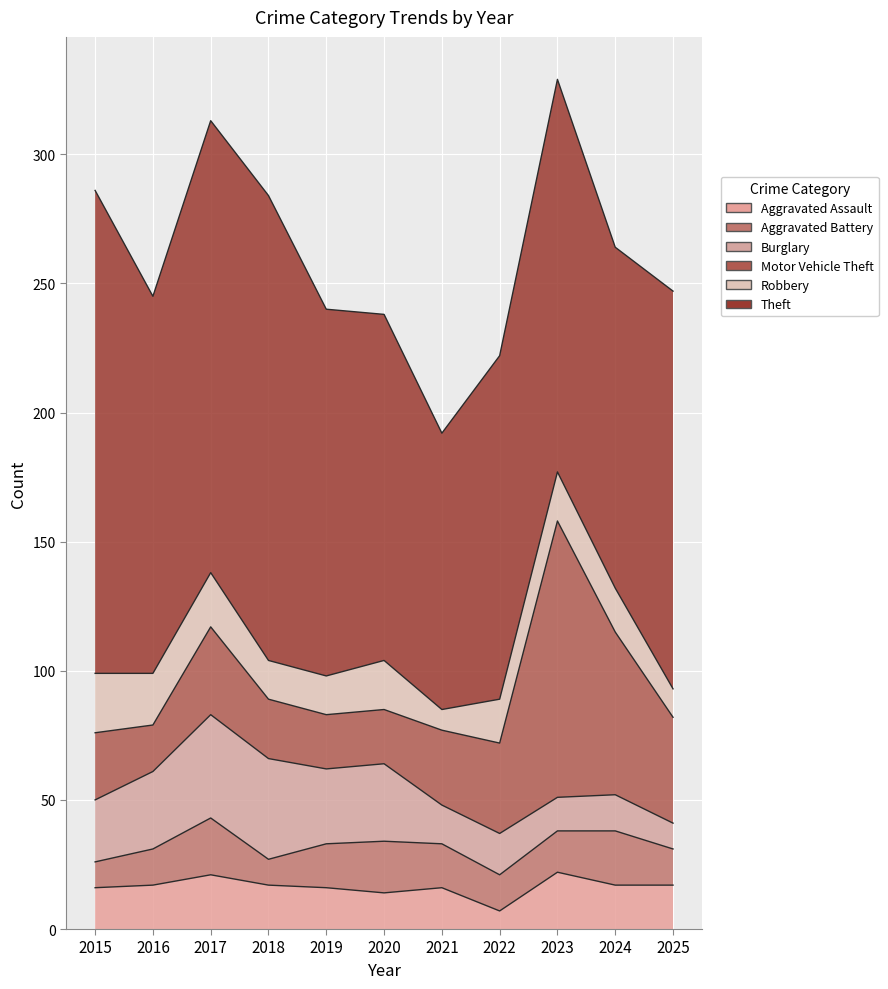

Is the value of Motor Vehicle Theft at 2022 greater than the value of Burglary at 2021?

Yes